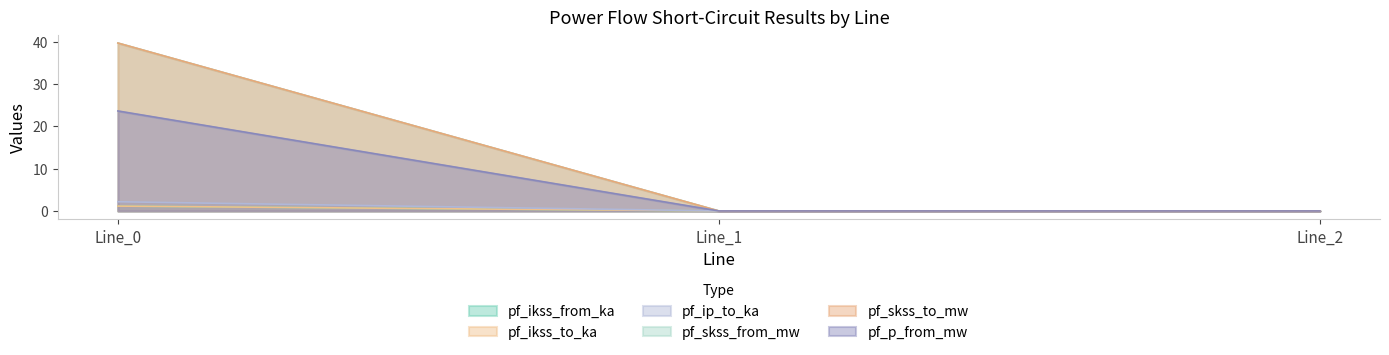

What is the maximum value shown in the chart?

39.7